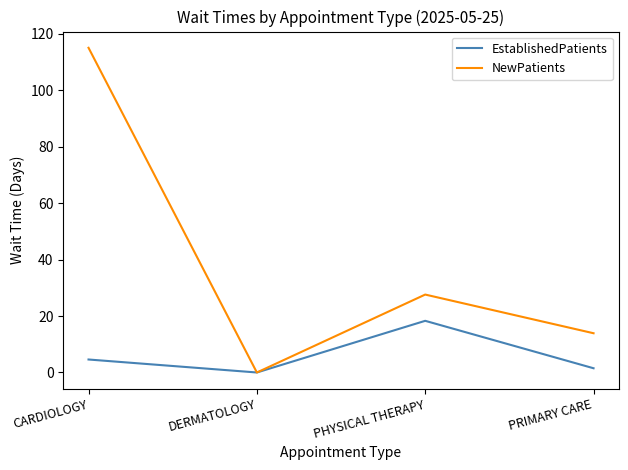

Does the chart have visible grid lines?

No